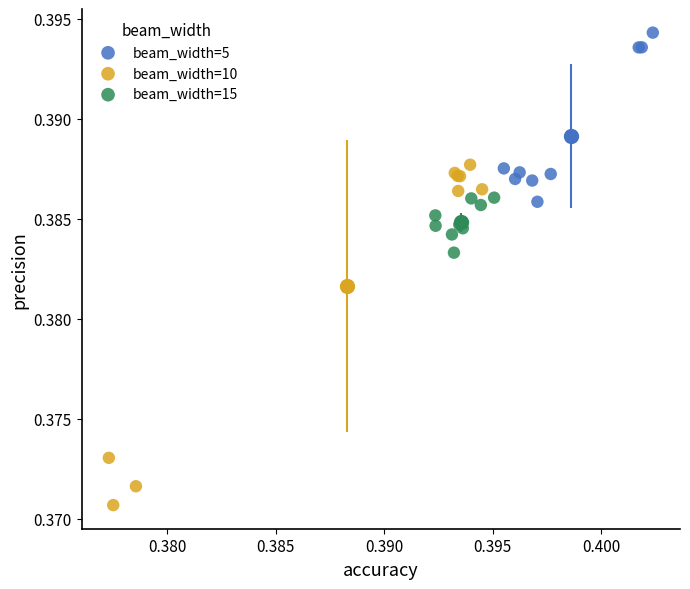

Which series contains the lowest Y value?

beam_width=10